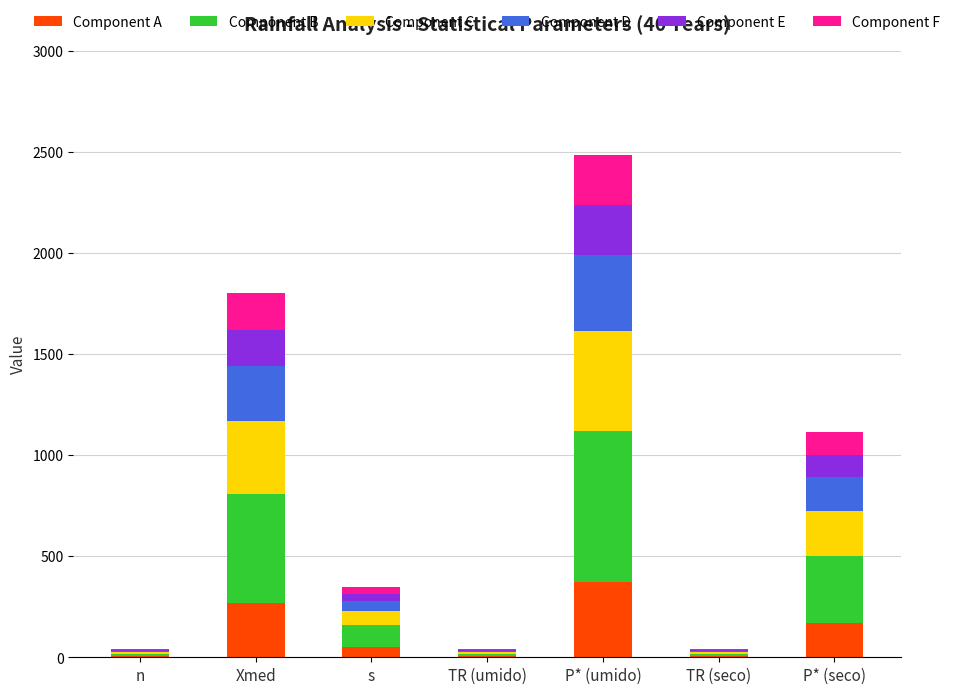

At which category is the sum across all series the highest?

P* (umido)